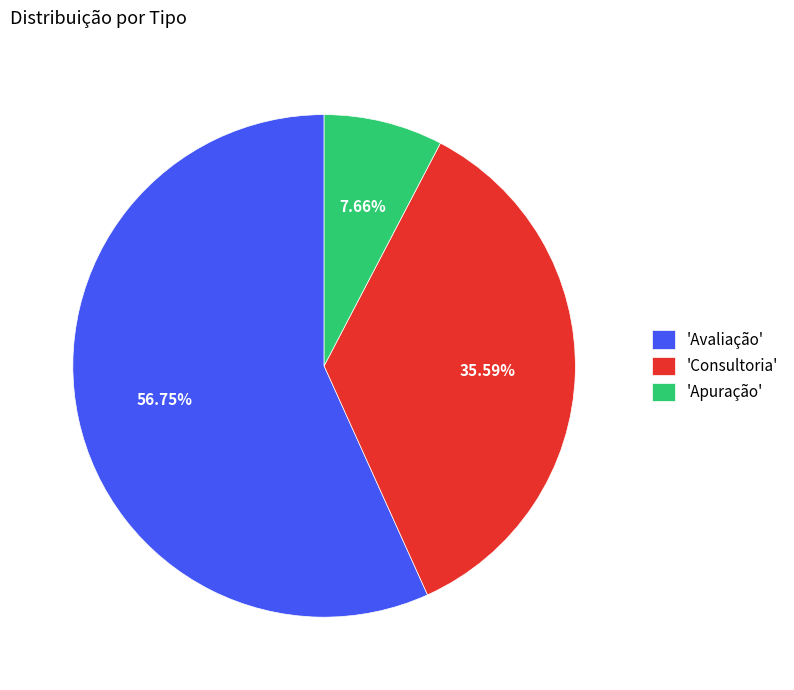

Rank the categories by value from highest to lowest.

'Avaliação', 'Consultoria', 'Apuração'